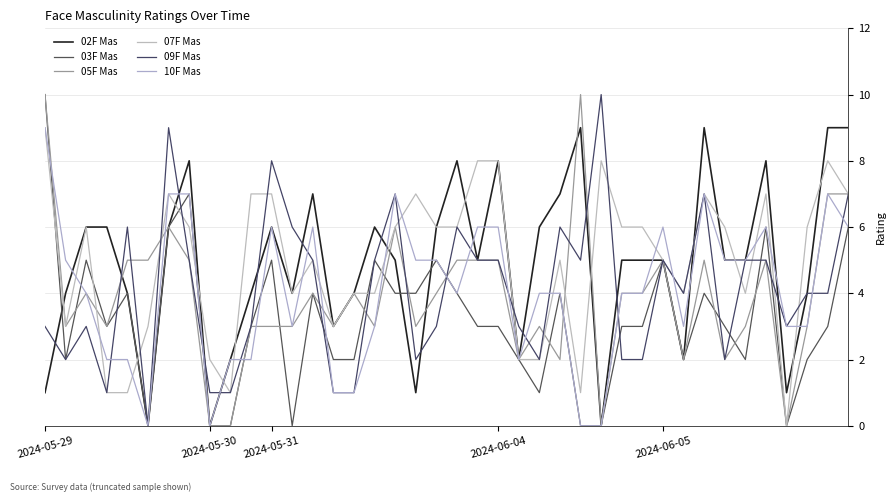

How many lines are shown in the chart?

6